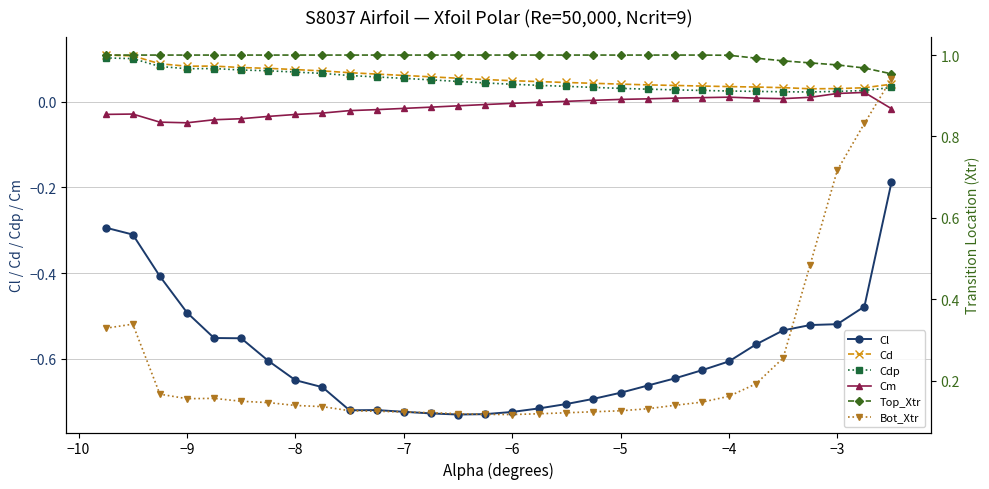

The Cl series shows -0.6 at −4. True or false?

True